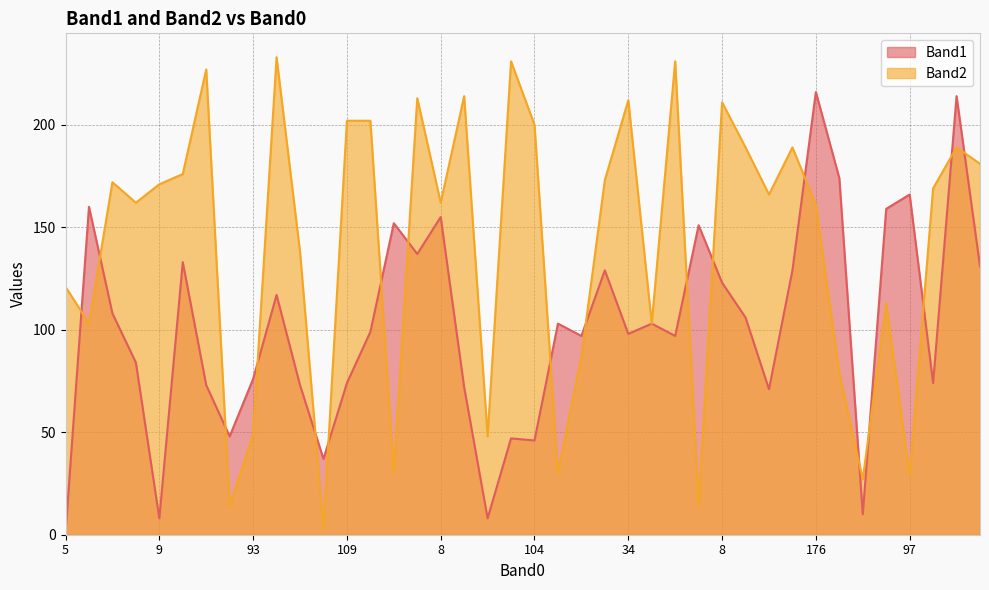

Where is the first local maximum for Band2?

60